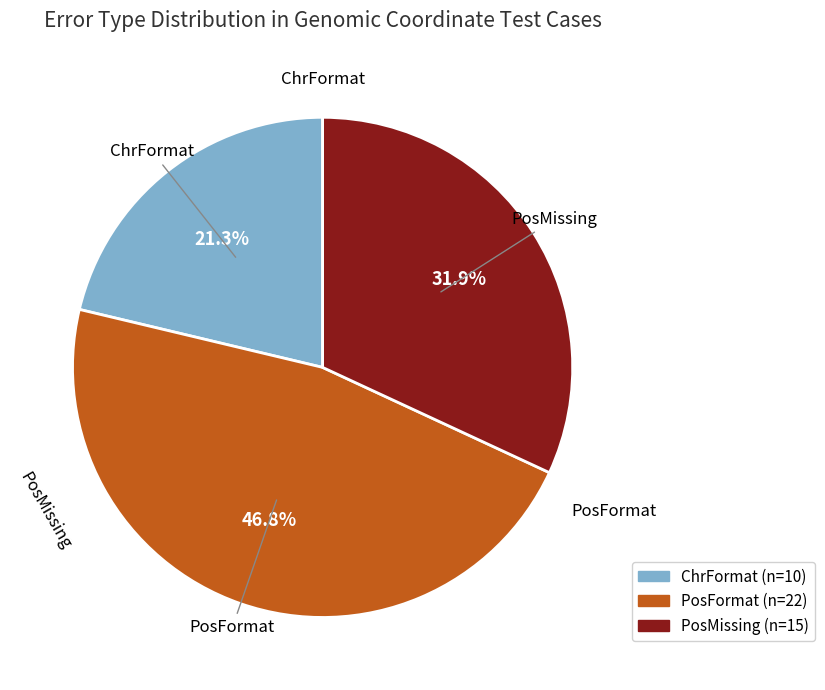

Is there any slice that represents more than half of the pie?

No